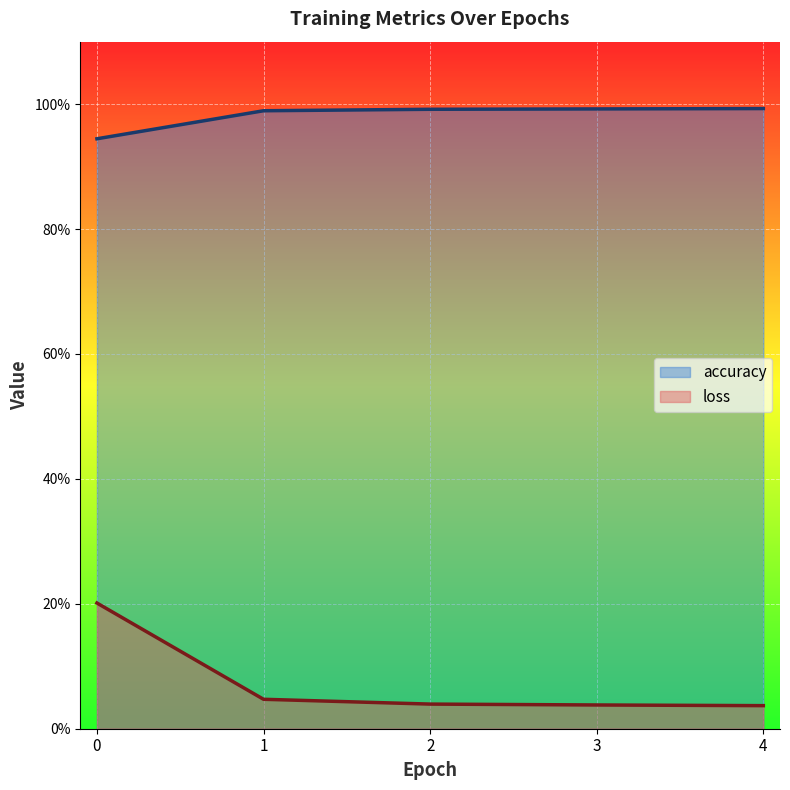

Count the accuracy values in the range 0 to 1.

5